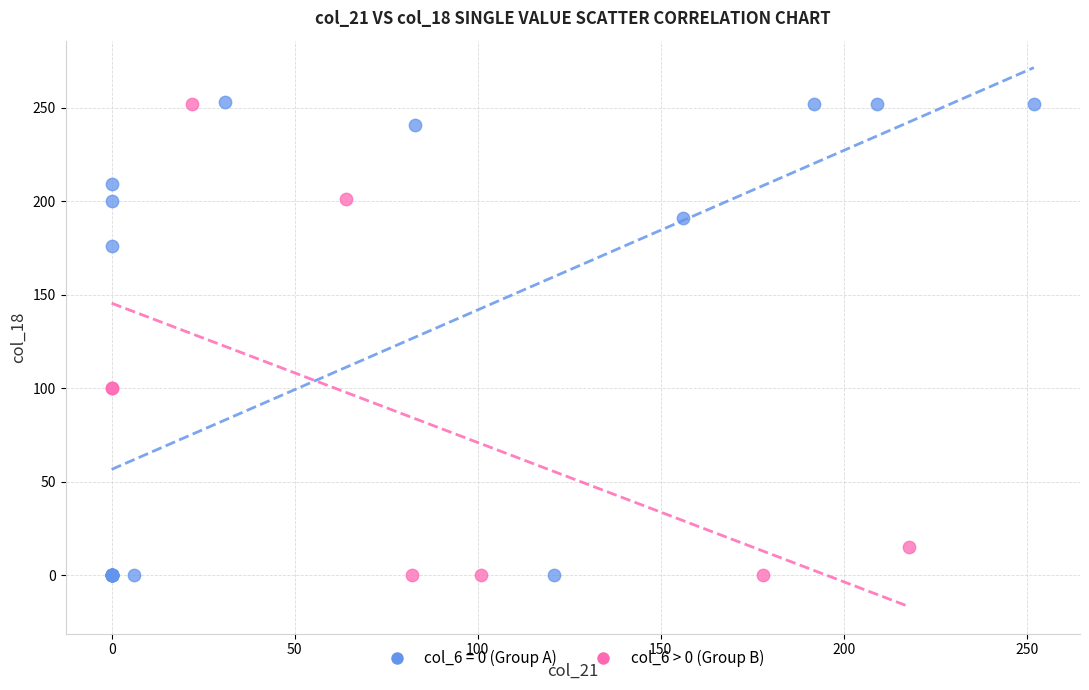

Which series has the widest spread of Y values?

col_6 = 0 (Group A)